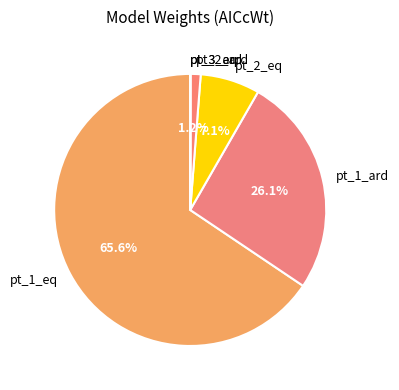

Between pt_1_eq and pt_1_ard, which is larger?

pt_1_eq